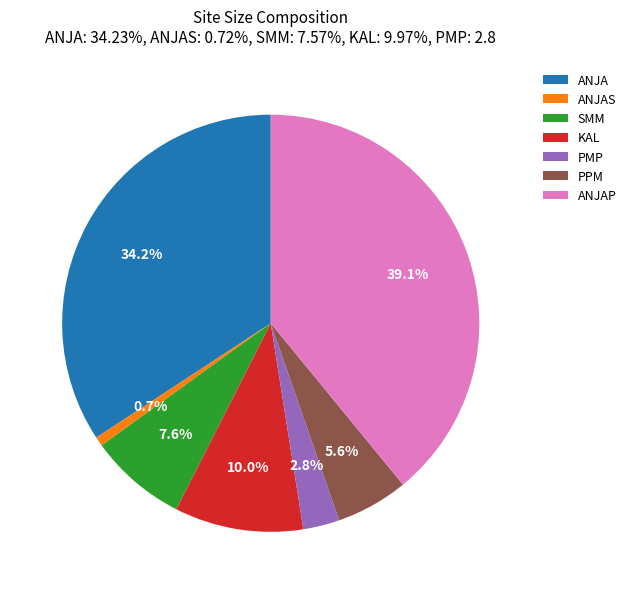

Between ANJA and KAL, which is larger?

ANJA